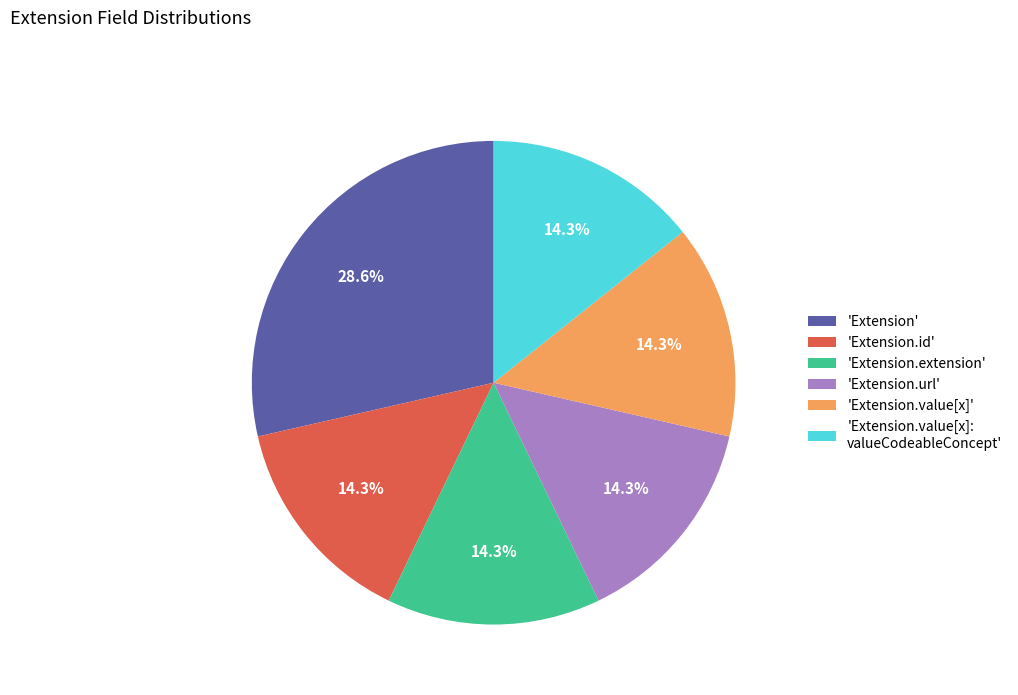

What percentage is NOT represented by 'Extension.id'?

85.7%